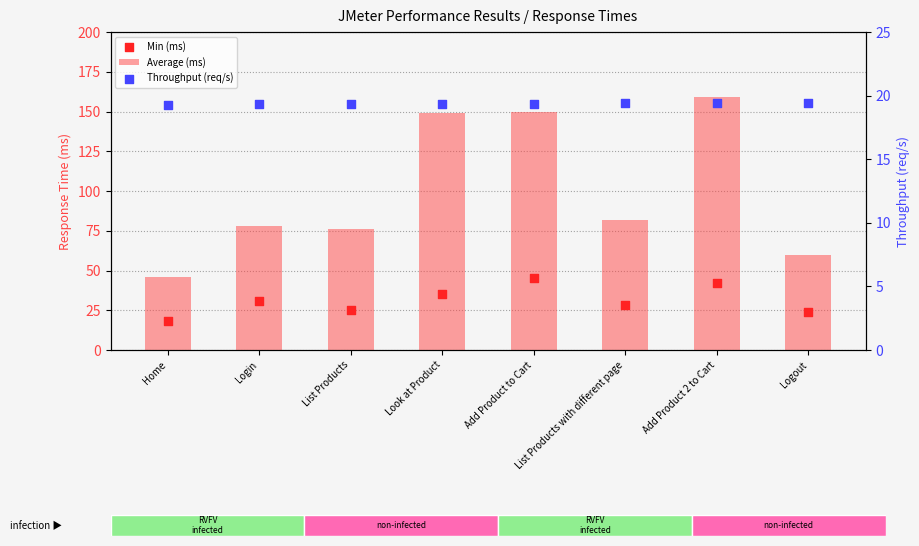

At which category is the sum across all series the highest?

Add Product 2 to Cart